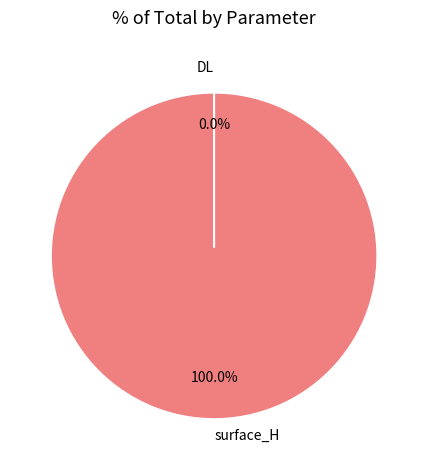

To the nearest percent, what is the combined percentage of DL and surface_H?

100%